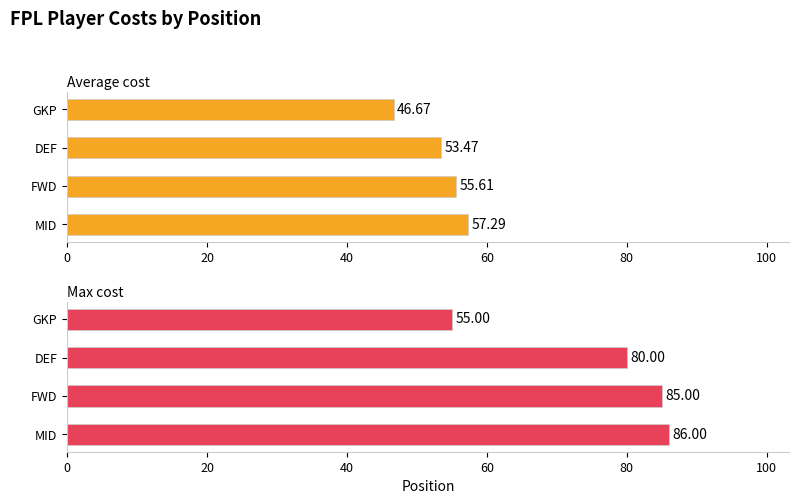

The Average cost series shows 32.5 at DEF. True or false?

False